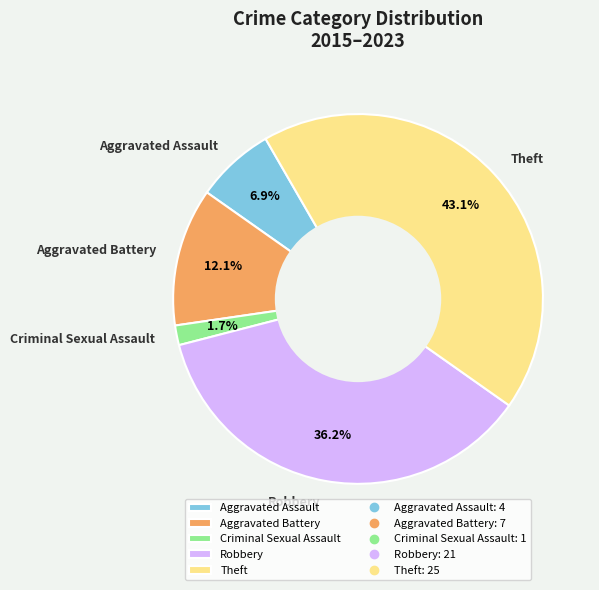

Rank the categories by value from lowest to highest.

Criminal Sexual Assault, Aggravated Assault, Aggravated Battery, Robbery, Theft